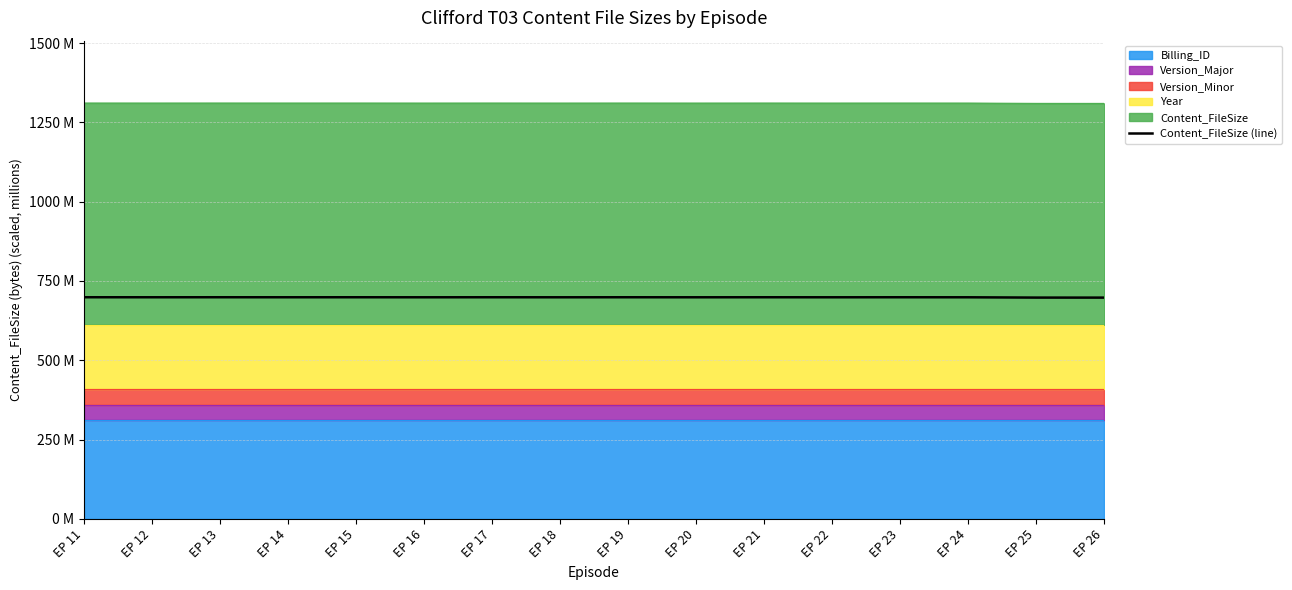

Reading left to right, extract all data points from this chart.

EP 11=698.7	EP 12=698.7	EP 13=698.7	EP 14=698.7	EP 15=698.7	EP 16=698.6	EP 17=698.7	EP 18=698.6	EP 19=698.7	EP 20=698.6	EP 21=698.7	EP 22=698.6	EP 23=698.7	EP 24=698.6	EP 25=697.6	EP 26=697.6